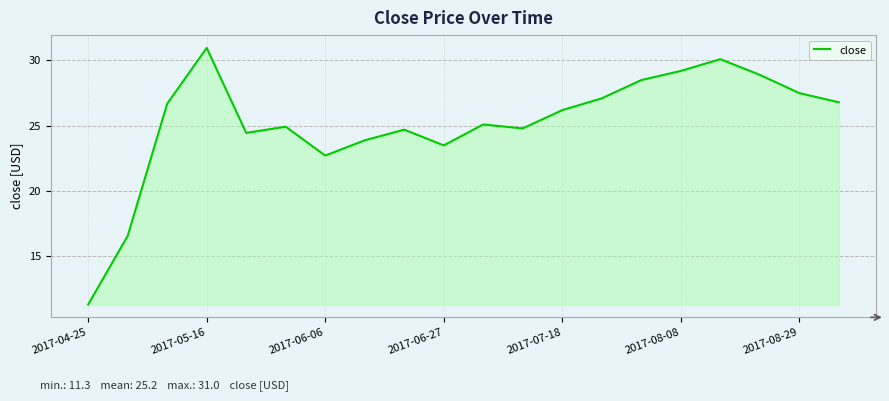

True or false: there are more than 1 points higher than both neighbors.

True